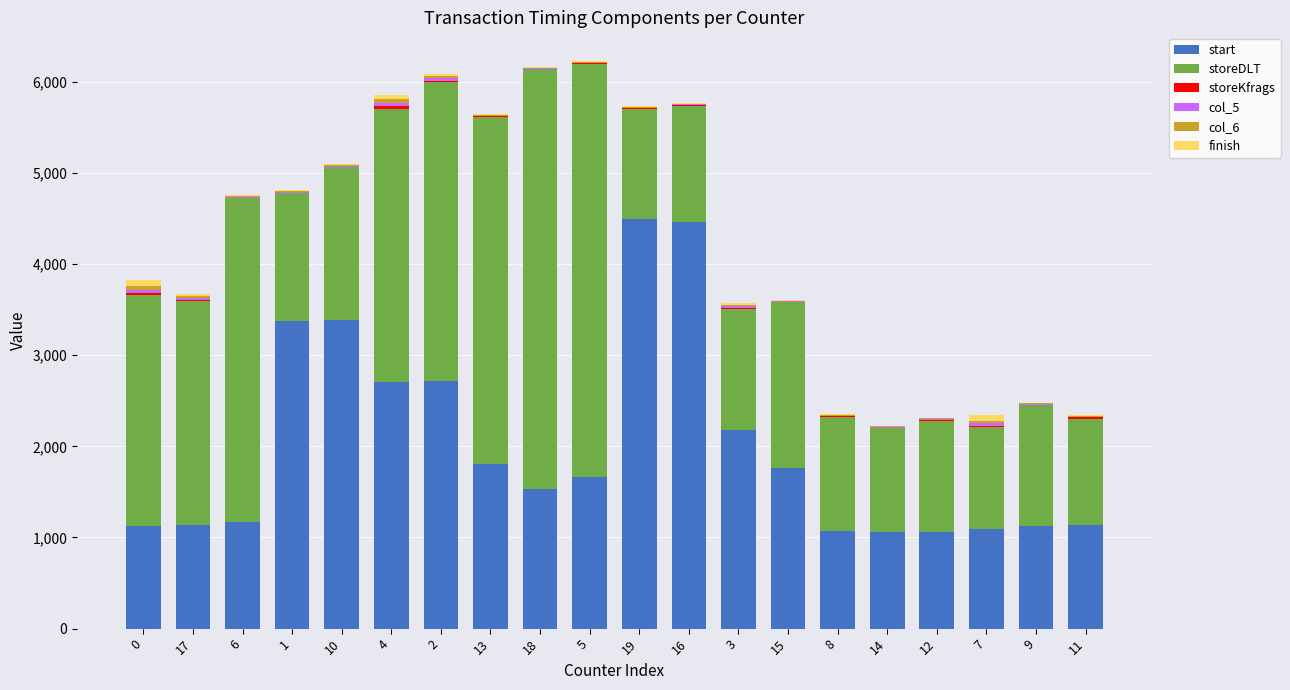

What position from the left is 2?

7